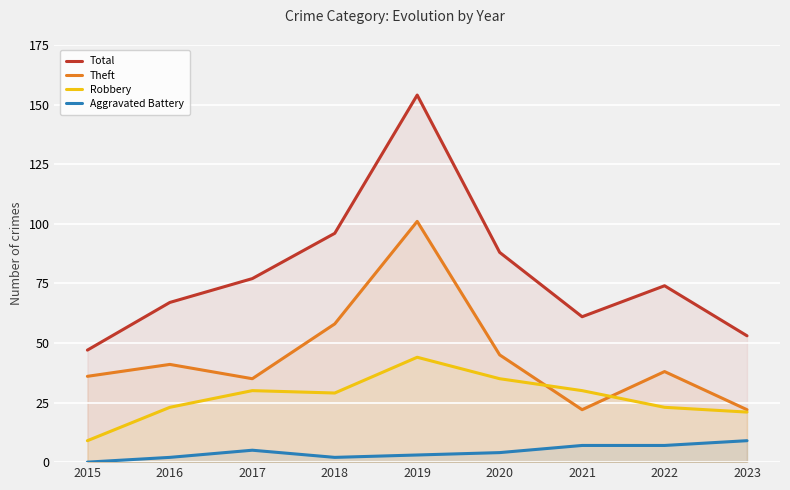

Does the chart display data point markers on the line(s)?

No